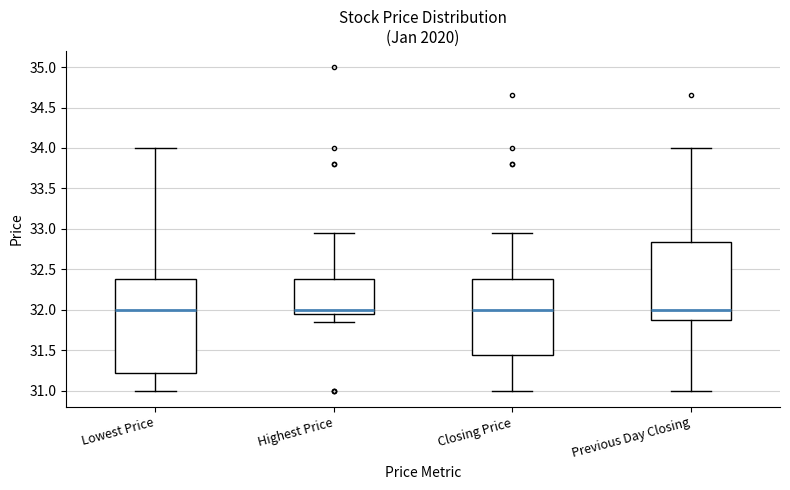

Reading left to right, read every box against the y-axis: the position of its median line, the range the box covers, and the ends of its whiskers. The values are not printed on the chart, so give them approximately, as read against the axis.

Lowest Price: median 32.00, box 31.20 to 32.40, whiskers 31.00 to 34.00
Highest Price: median 32.00, box 31.95 to 32.40, whiskers 31.85 to 32.95
Closing Price: median 32.00, box 31.45 to 32.40, whiskers 31.00 to 32.95
Previous Day Closing: median 32.00, box 31.90 to 32.85, whiskers 31.00 to 34.00